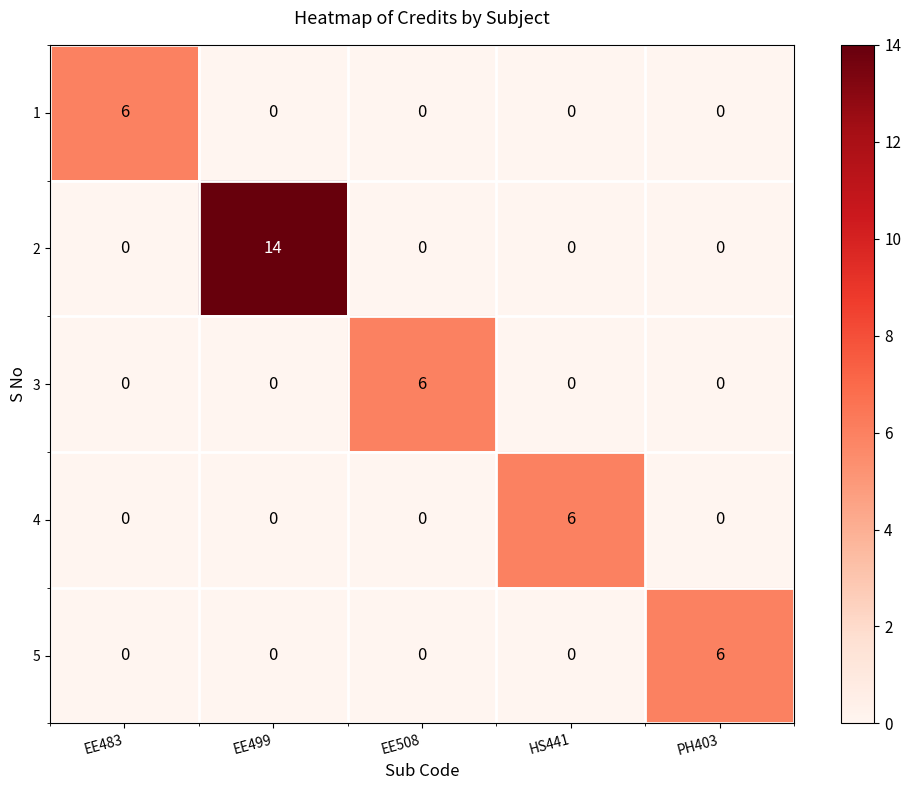

Reading left to right, transcribe all the data shown in this chart.

1: EE483=6	EE499=0	EE508=0	HS441=0	PH403=0
2: EE483=0	EE499=14	EE508=0	HS441=0	PH403=0
3: EE483=0	EE499=0	EE508=6	HS441=0	PH403=0
4: EE483=0	EE499=0	EE508=0	HS441=6	PH403=0
5: EE483=0	EE499=0	EE508=0	HS441=0	PH403=6